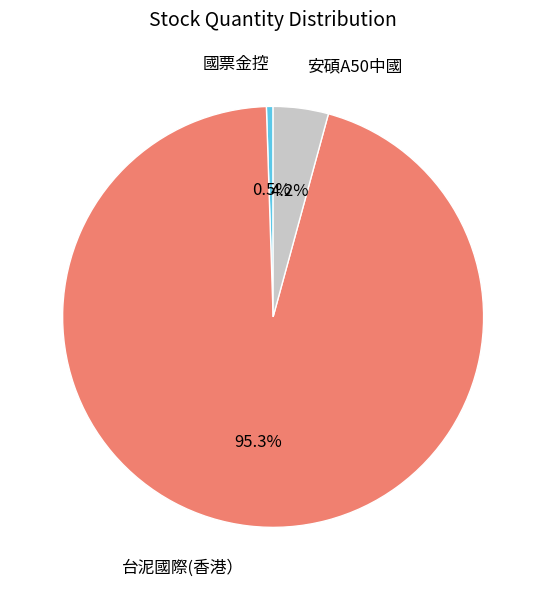

Which slice is the smallest?

國票金控